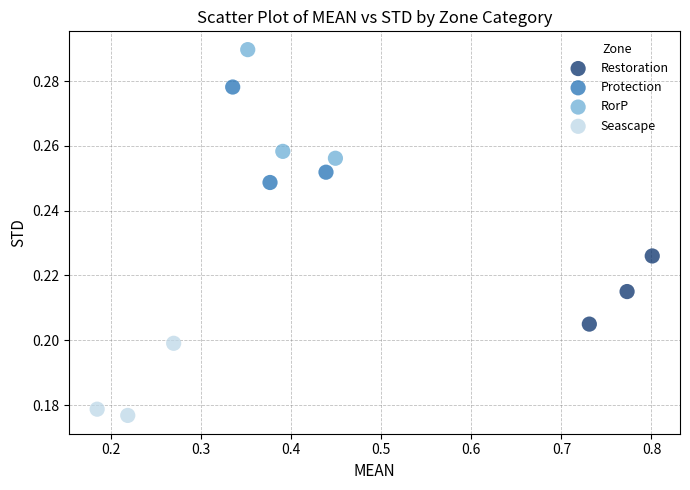

Which series reaches the maximum Y coordinate?

RorP